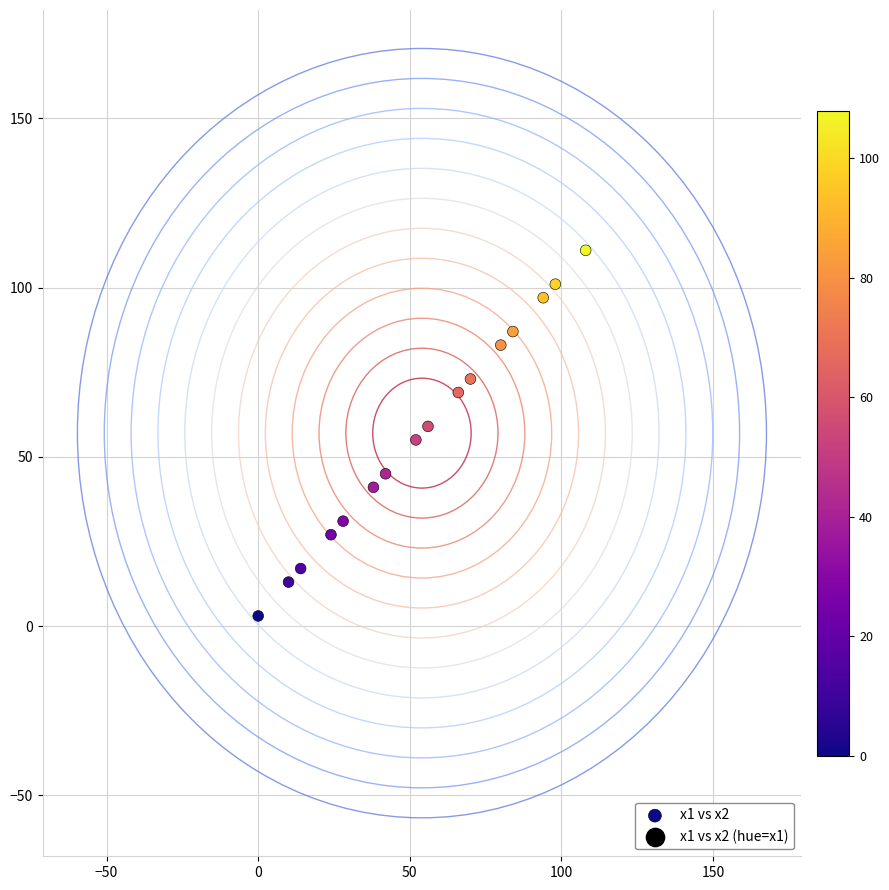

What is the range of Y values (max minus min)?

108